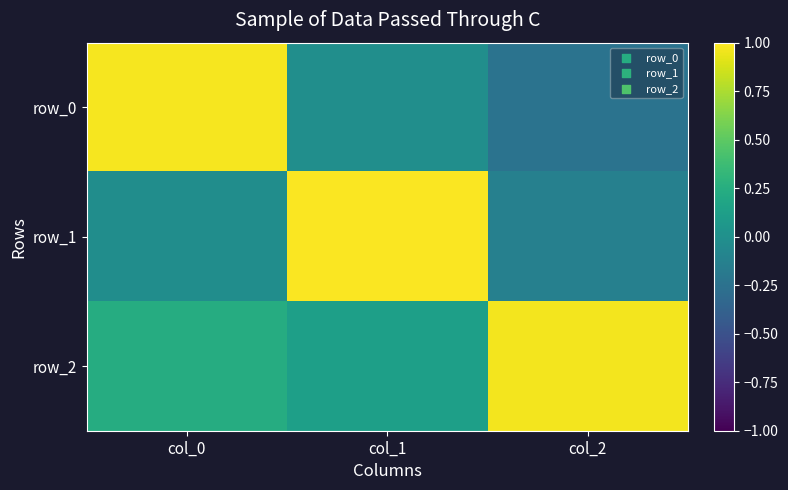

Between col_2 and col_0, which is larger?

col_0